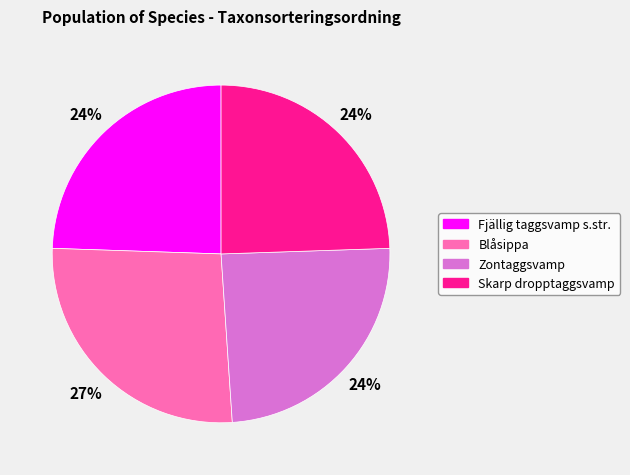

To the nearest percent, what is the average slice percentage?

25%